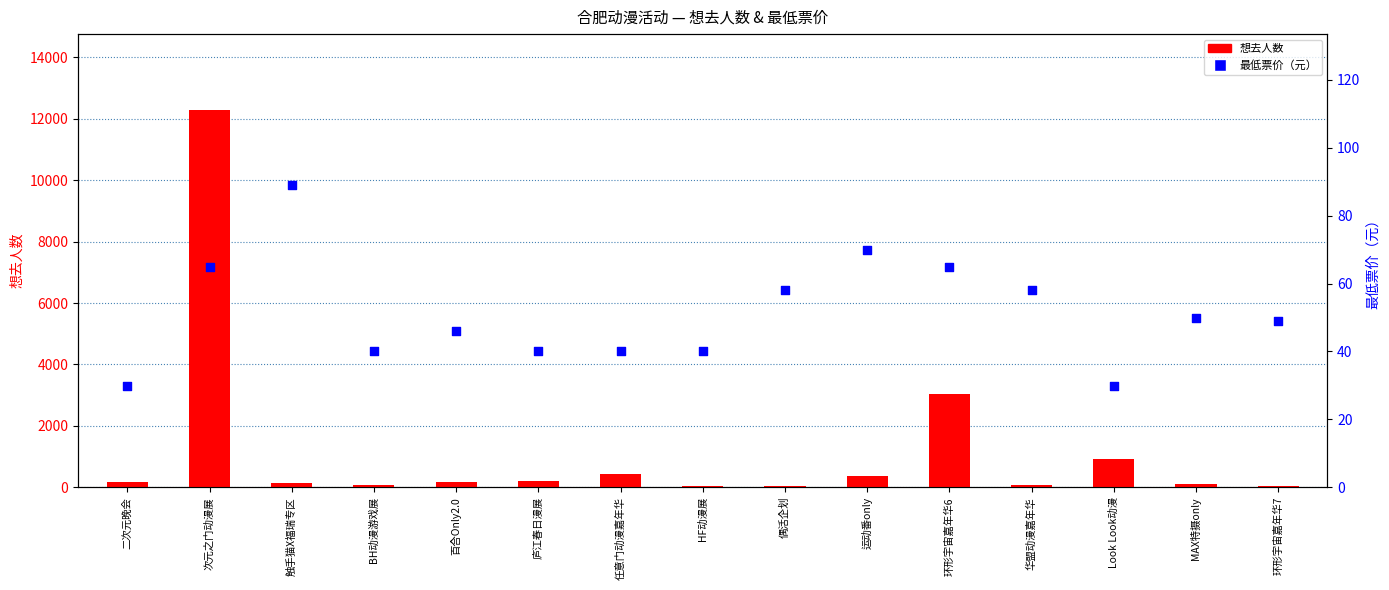

At which category is the sum across all series the highest?

次元之门动漫展